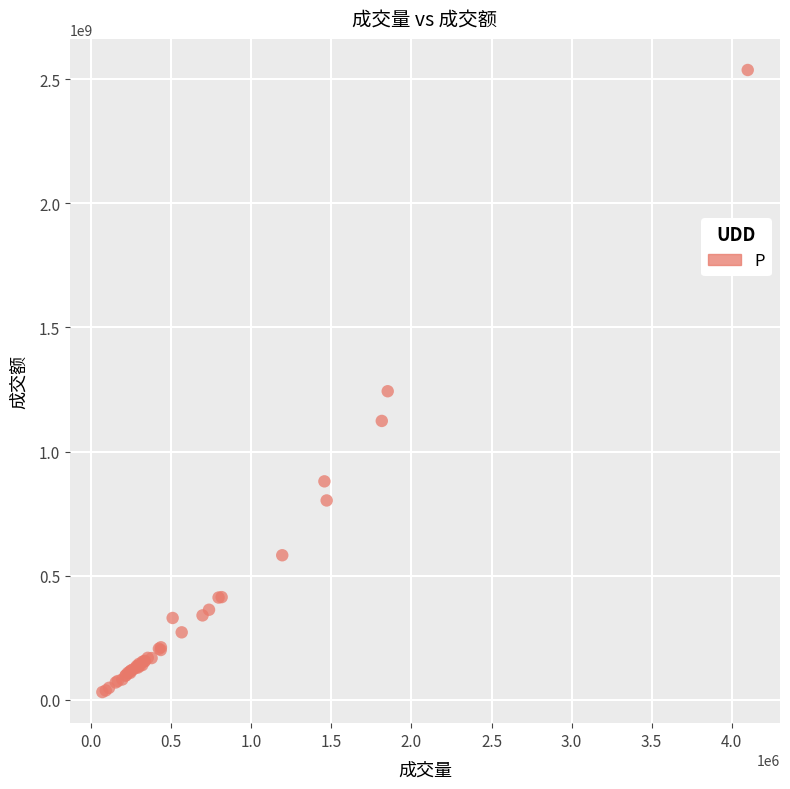

What Y value in the scatter plot is closest to 1284102669?

1242998256